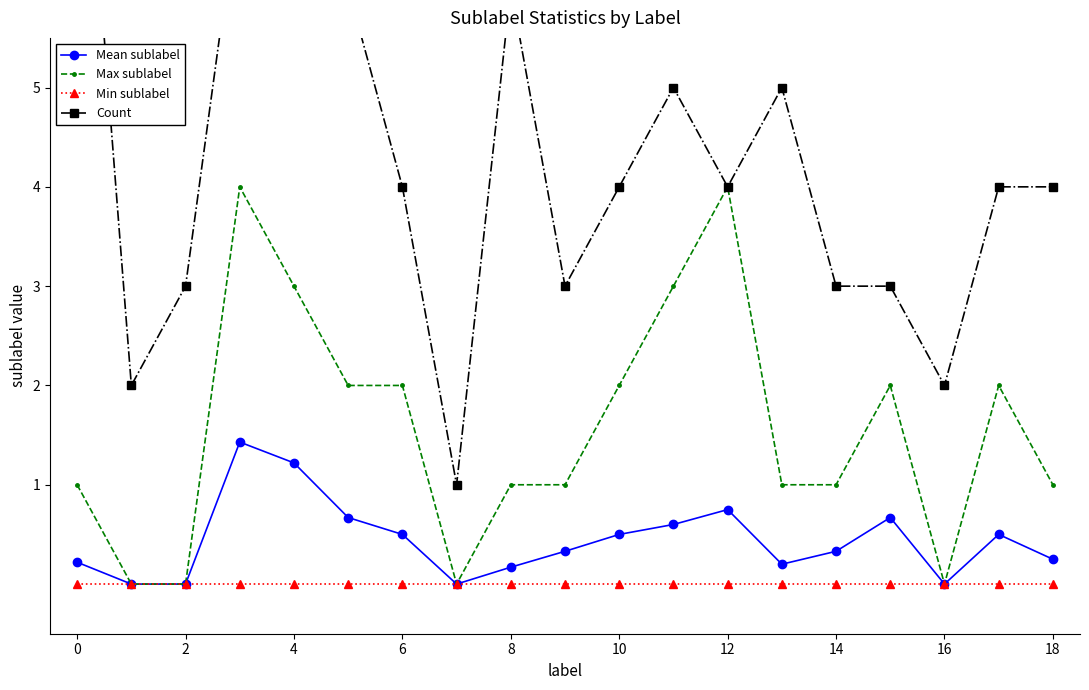

Which series has the widest spread of values?

Count